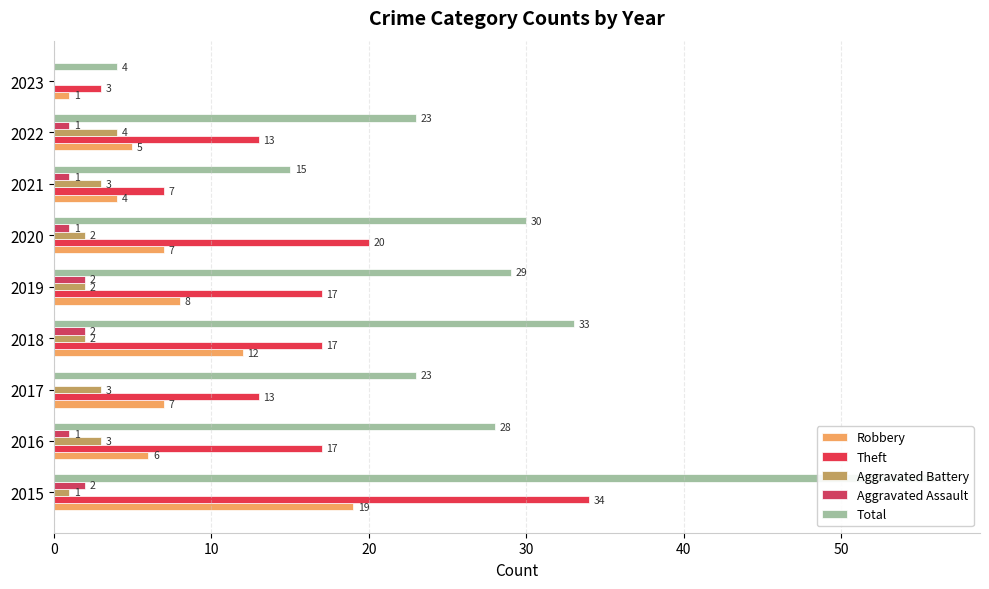

What position from the left is 8?

9